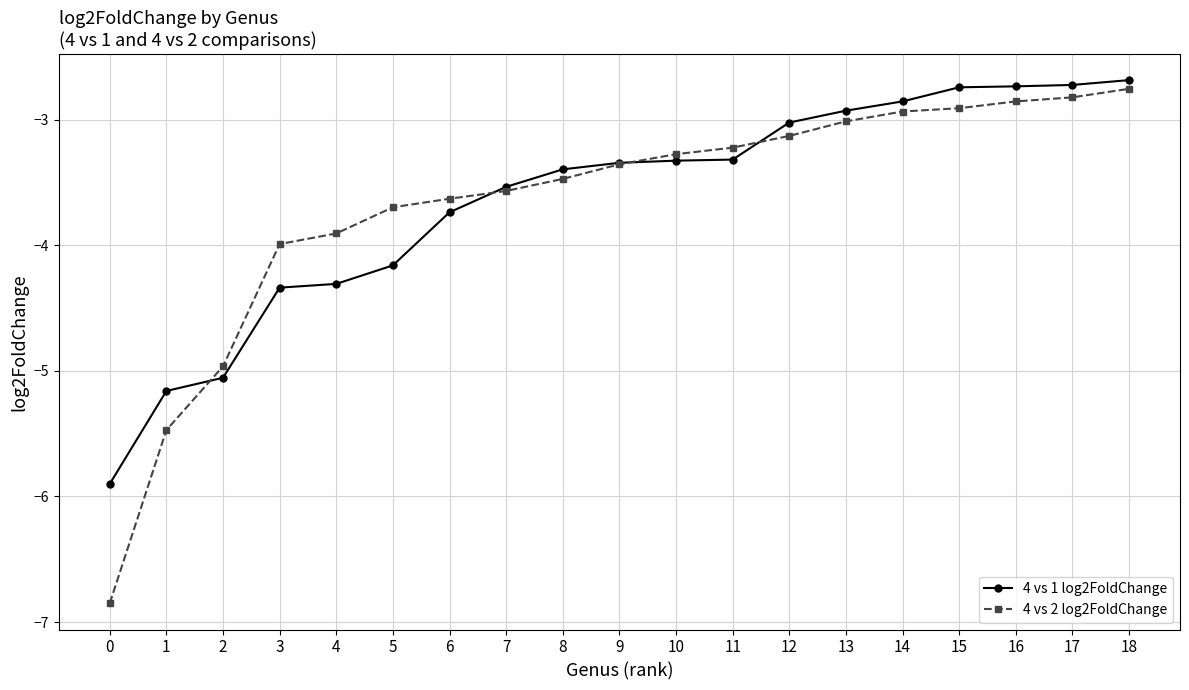

Where do 4 vs 2 log2FoldChange and 4 vs 1 log2FoldChange first cross each other?

1 and 2